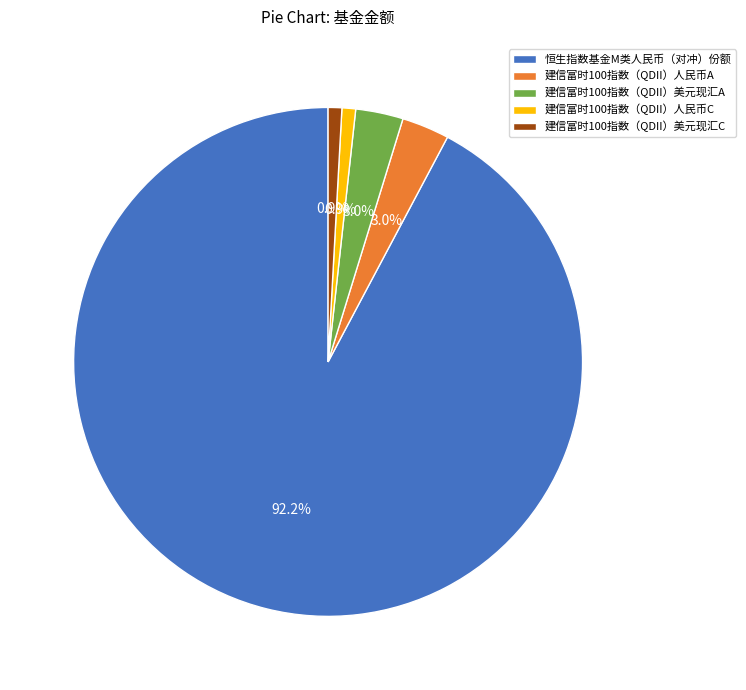

To the nearest percent, what is the combined percentage of 建信富时100指数（QDII）美元现汇A and 建信富时100指数（QDII）美元现汇C?

4%